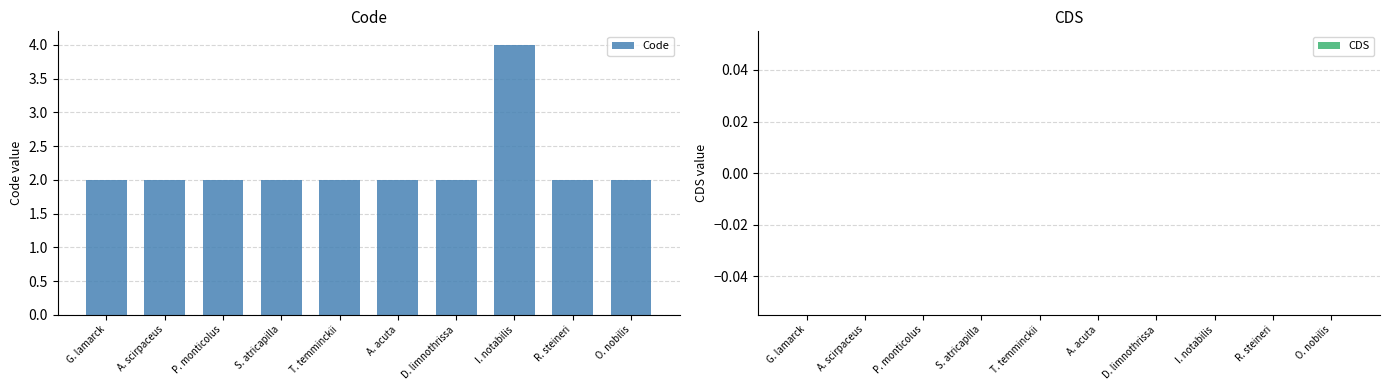

Approximately how many times larger is the value at O. nobilis compared to R. steineri?

1.0